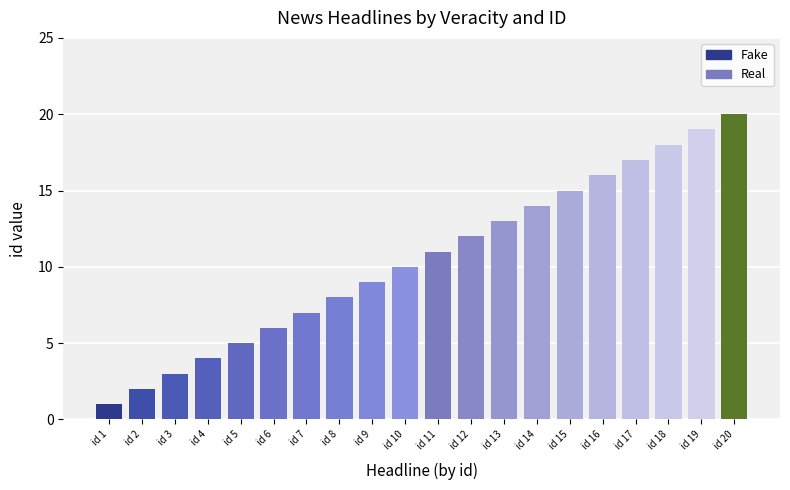

Rank the series at 9 from highest to lowest value.

Real, Fake